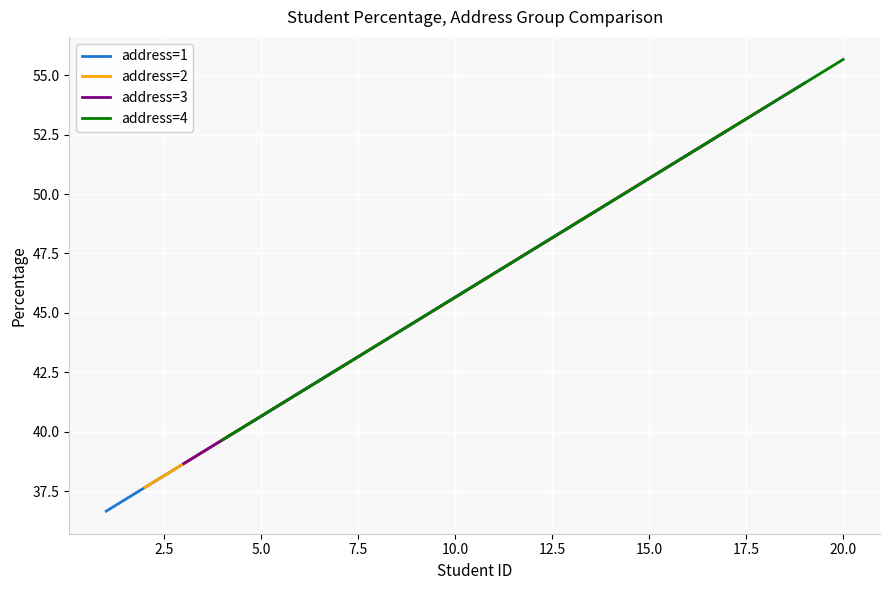

What is the value of the address=2 point at the 1st from the left?

37.7